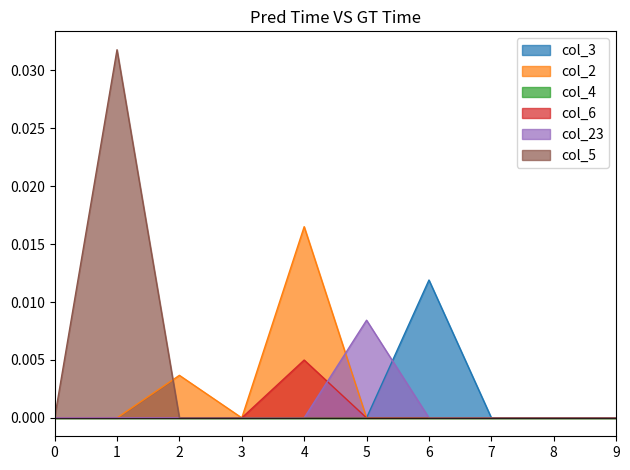

How many col_2 values are between 0 and 1?

10